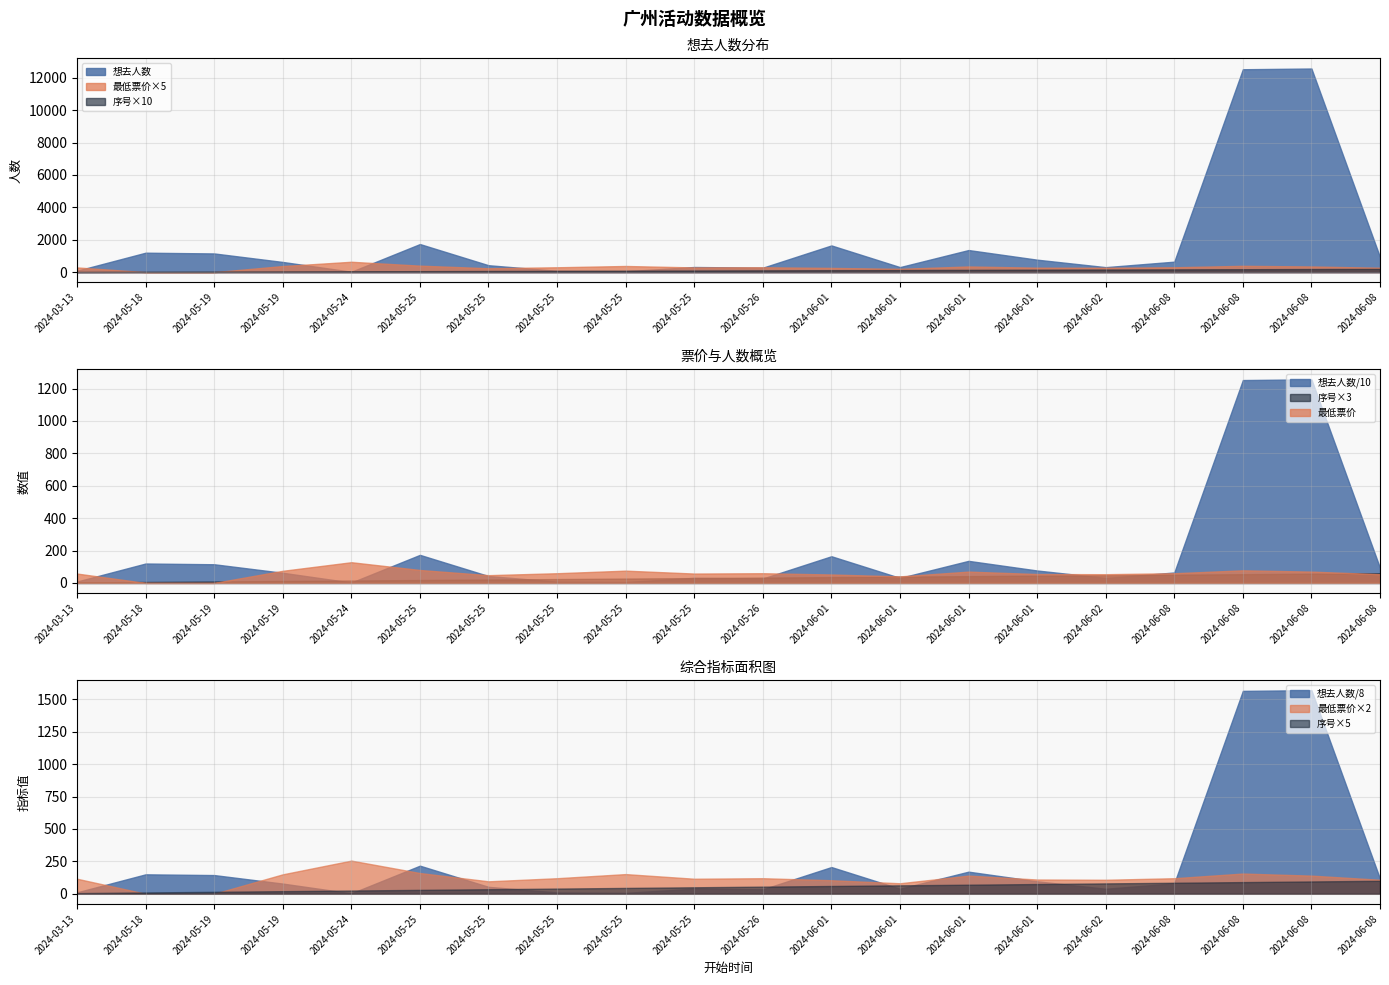

What is the sum of the 序号 values at 2024-06-08 and 2024-06-02?

34.0